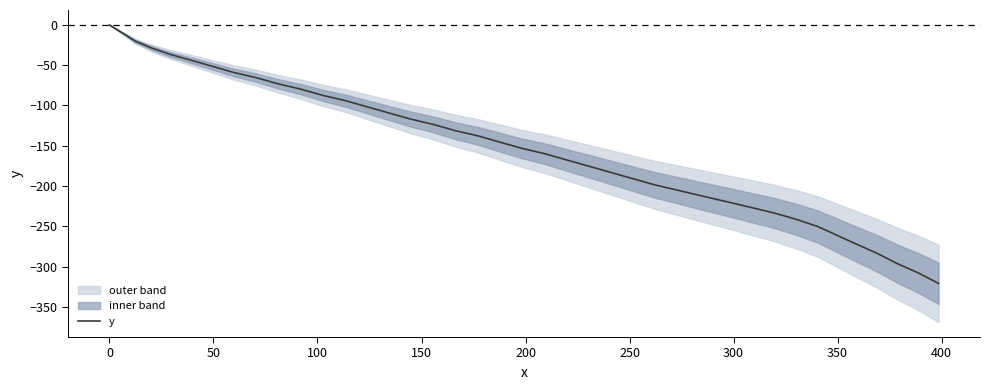

What is the minimum value for y?

-320.7